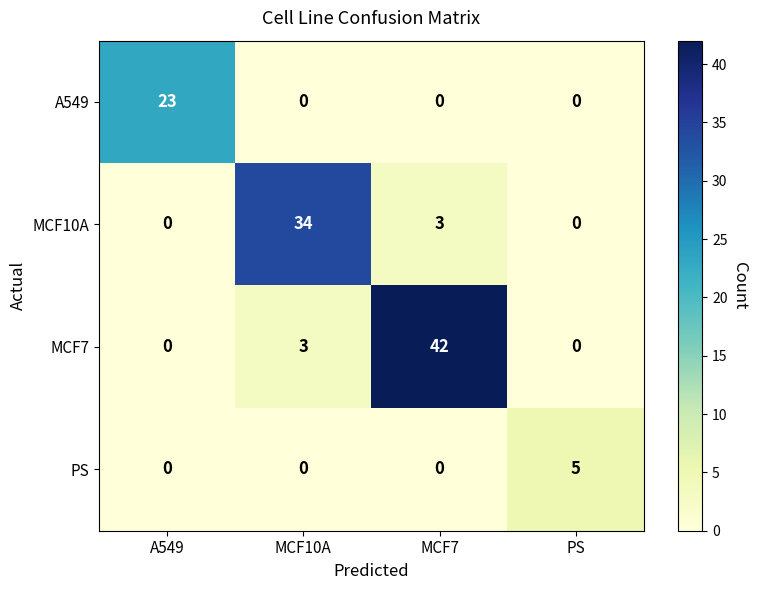

How many distinct data groups are displayed?

4